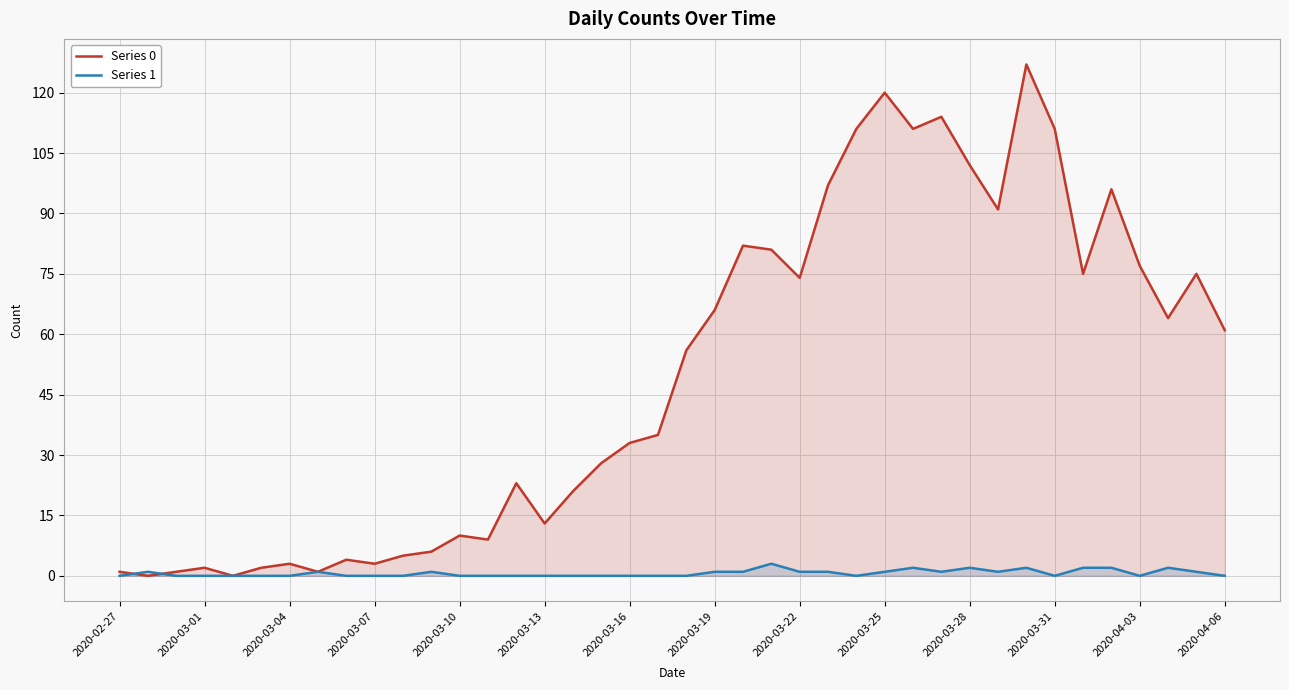

List the series in order of their overall mean, highest first.

Series 0, Series 1